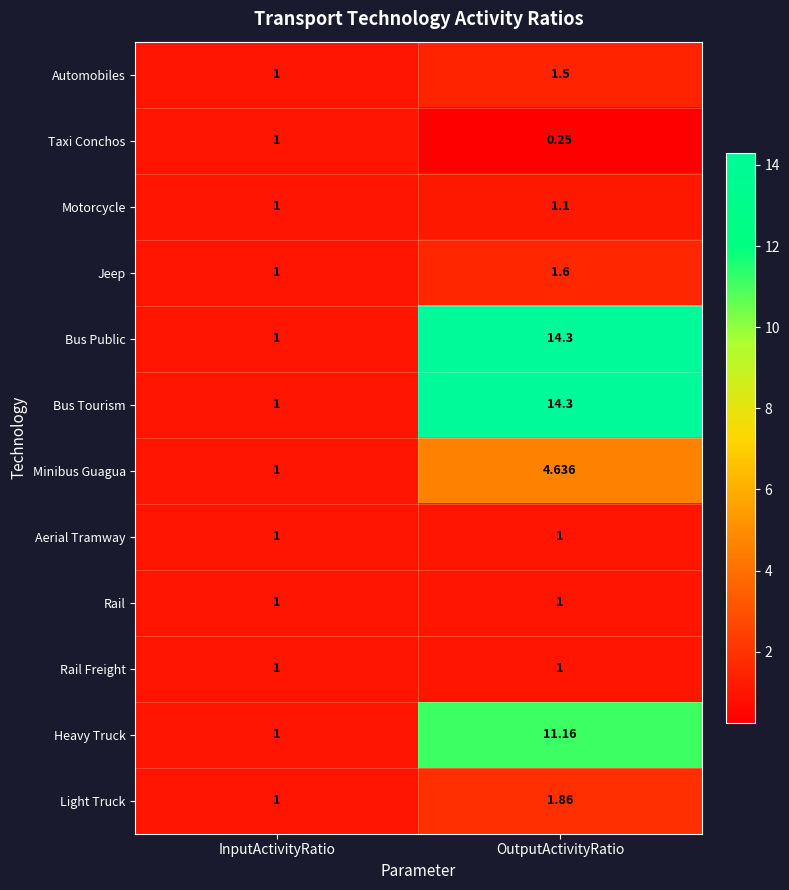

At which category does the chart reach its peak across all series?

OutputActivityRatio